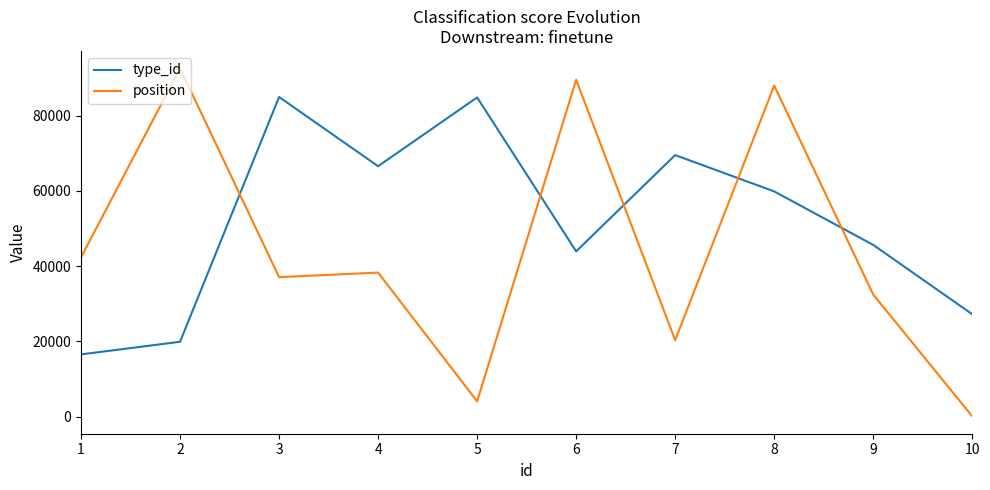

What are all the series names shown in the legend?

type_id, position